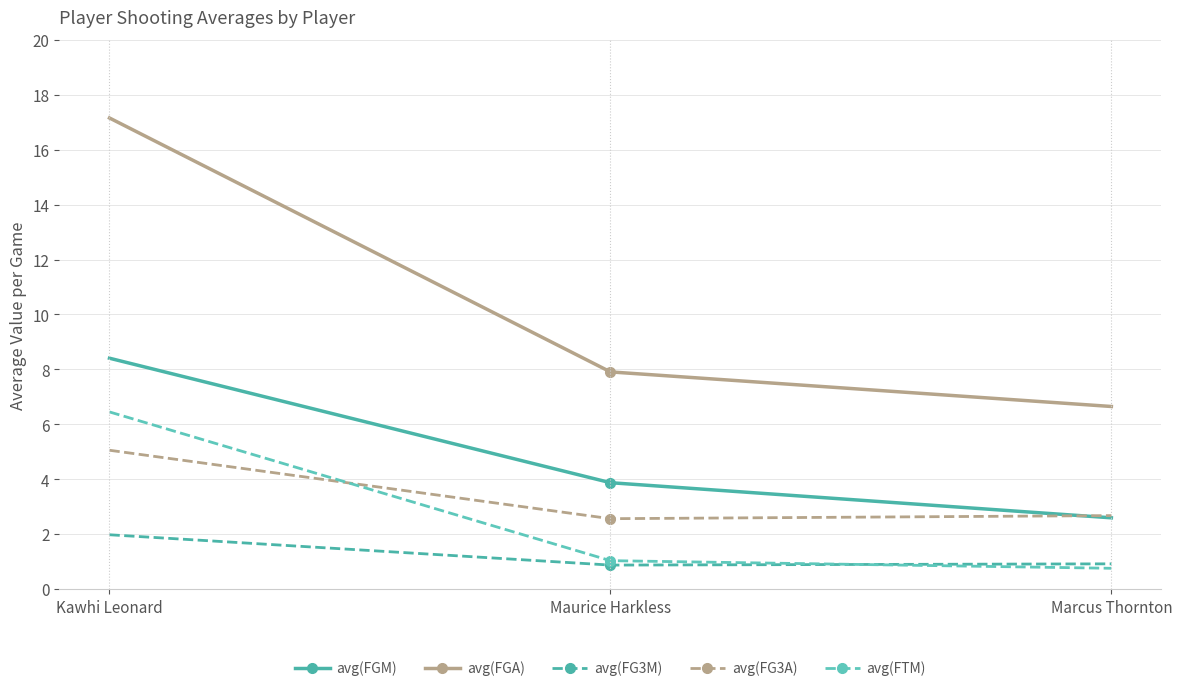

Is the value of avg(FGM) at Maurice Harkless greater than the value of avg(FG3M) at Marcus Thornton?

Yes